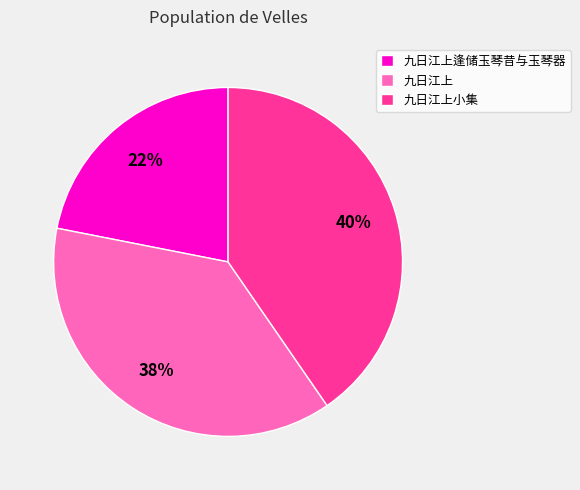

How many slices are in this pie chart?

3